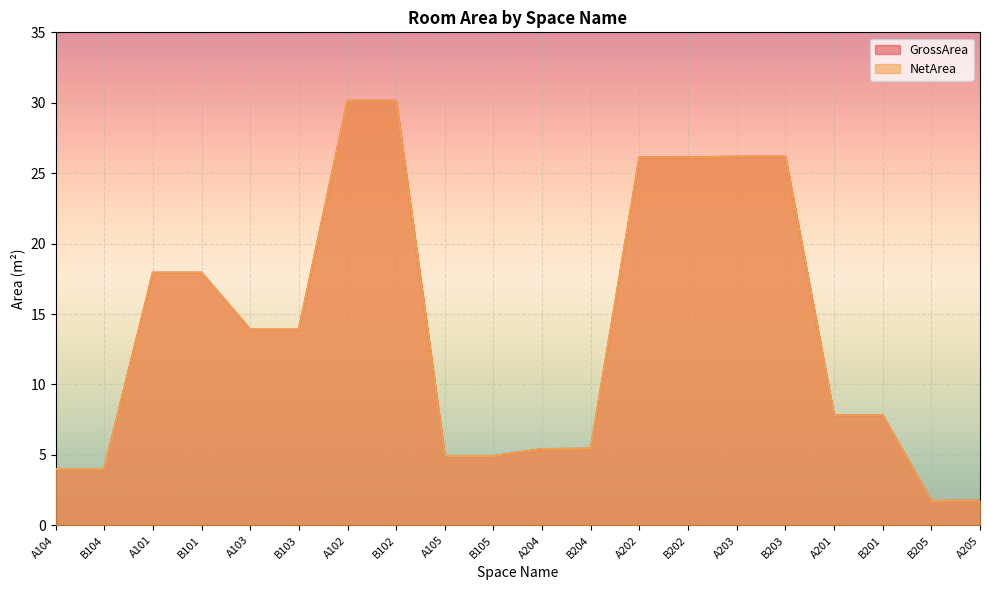

How many categories are shown in the chart?

20